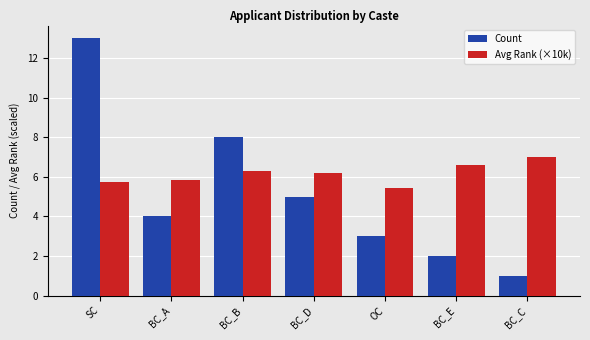

Is it true that Avg Rank (×10k) equals 2.8 at BC_C?

False